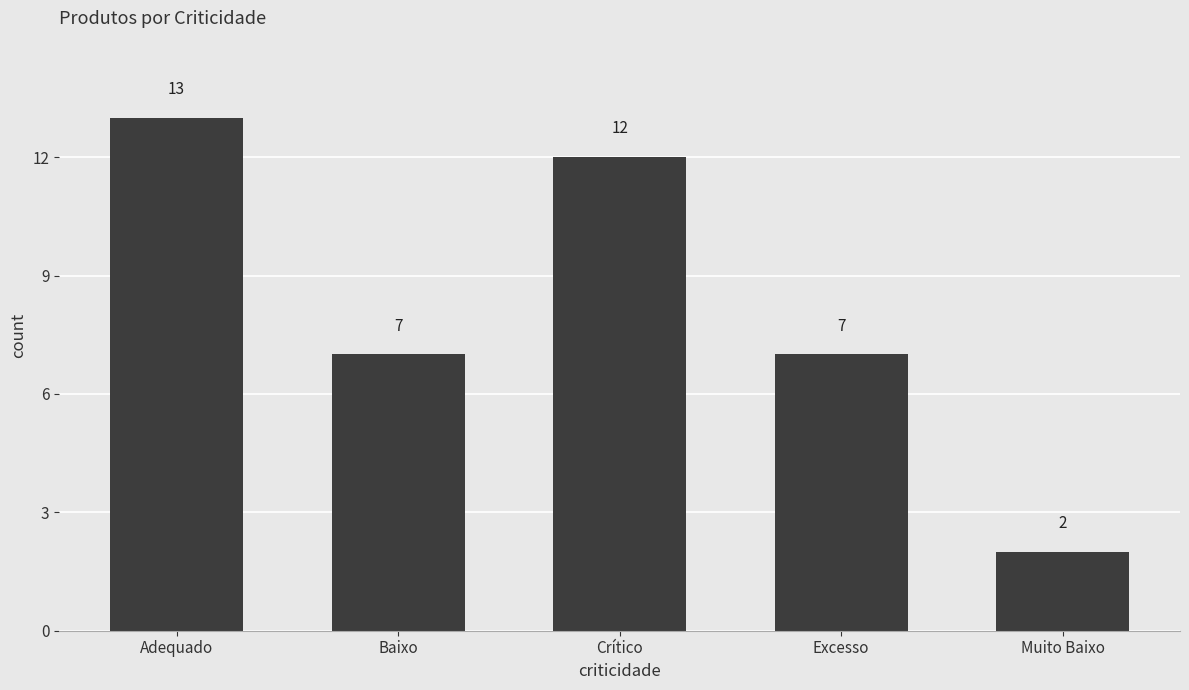

What is the value of the 5th bar from the left?

2